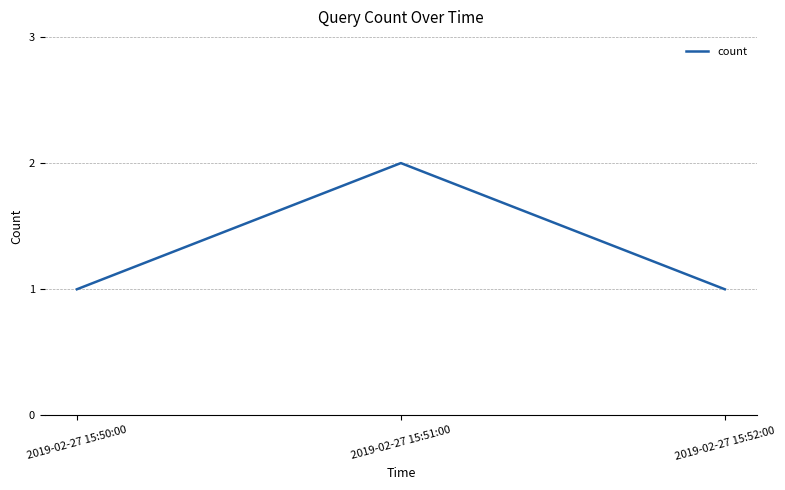

What position from the right is 2019-02-27 15:51:00?

2